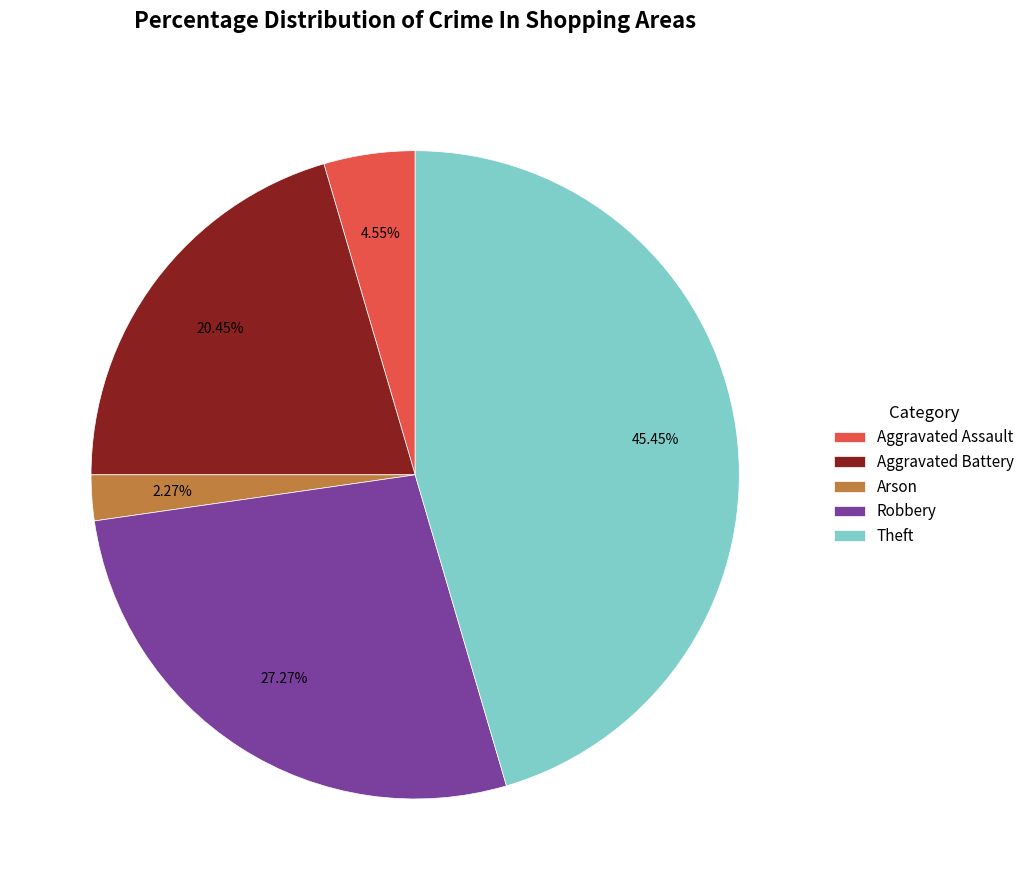

To the nearest percent, what portion does Aggravated Battery represent?

20%